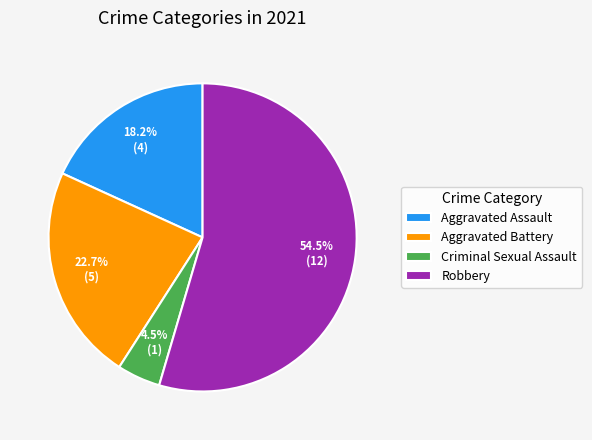

What percentage is NOT represented by Criminal Sexual Assault?

95.5%